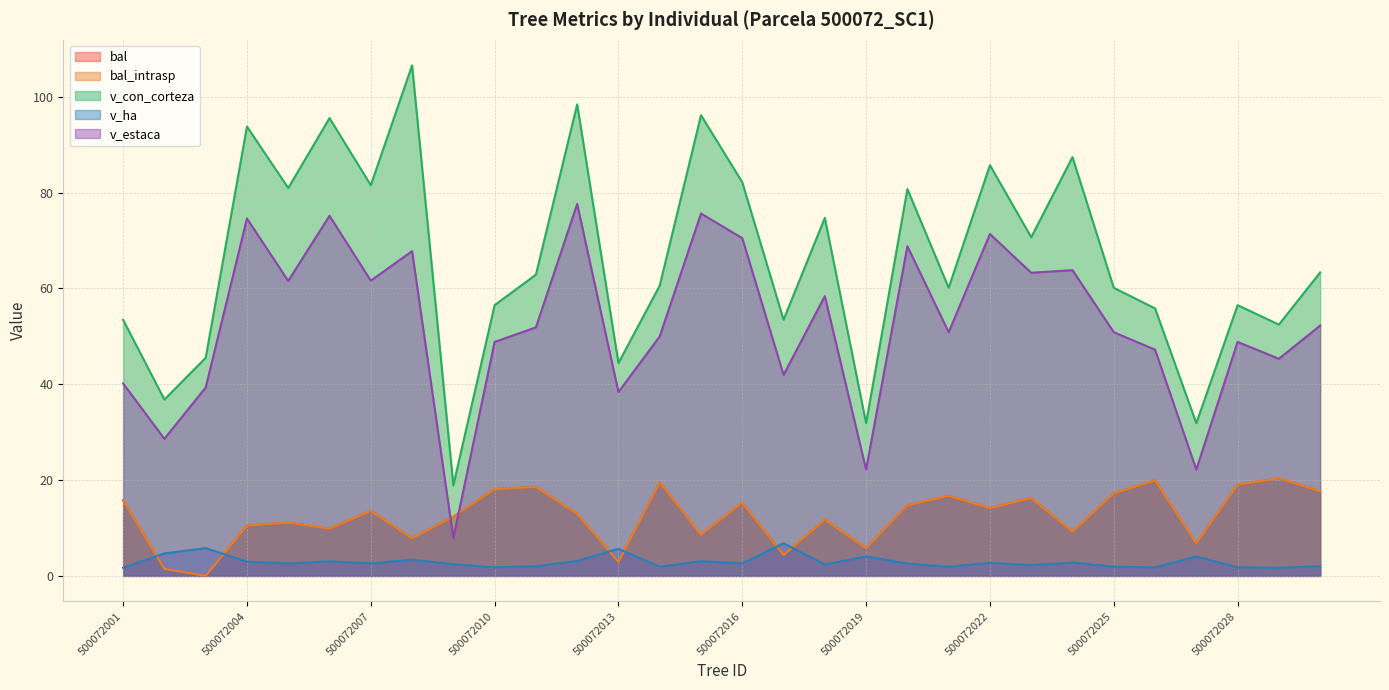

Is it true that bal_intrasp equals 7.0 at 500072005?

False